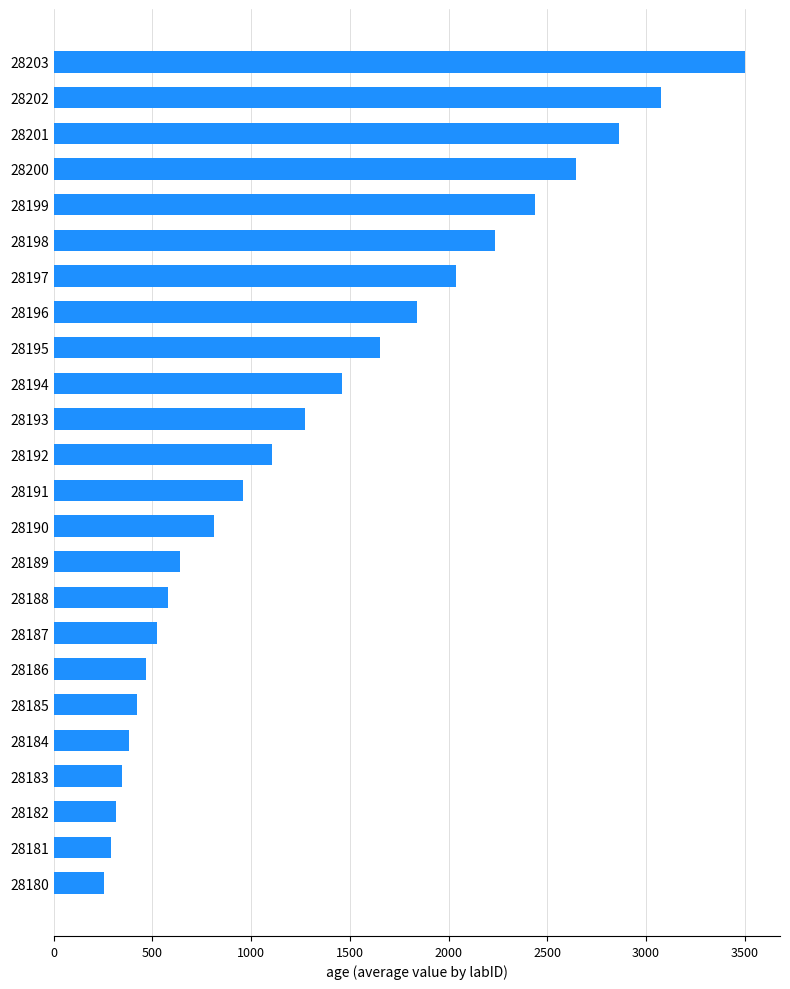

Read the value at 28180.

255.3